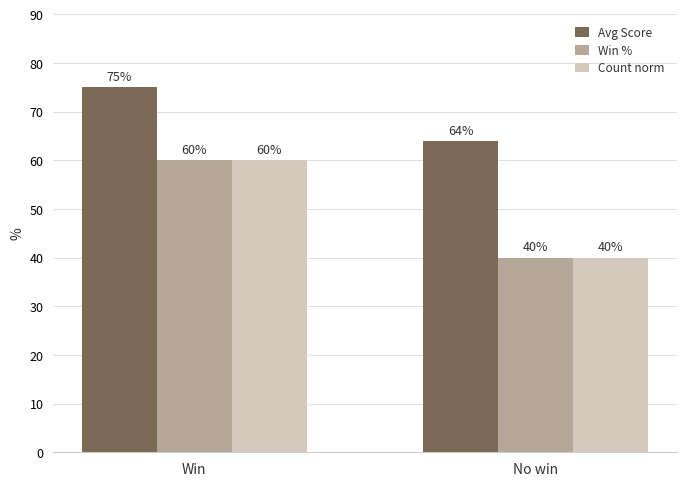

Rank the categories by Count norm value from highest to lowest.

Win, No win